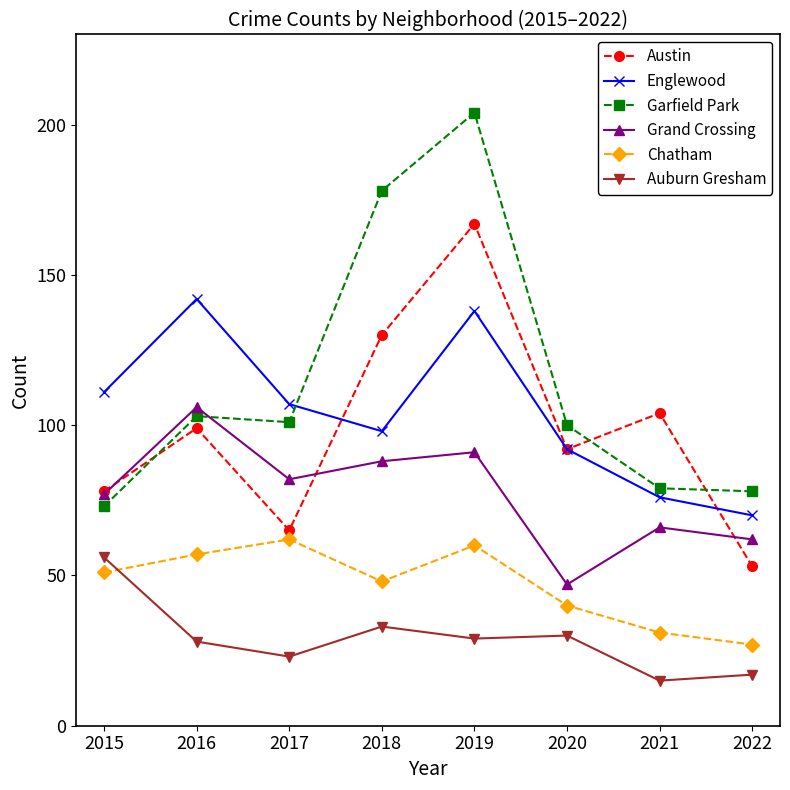

Rank the series by their maximum value, from highest to lowest.

Garfield Park, Austin, Englewood, Grand Crossing, Chatham, Auburn Gresham